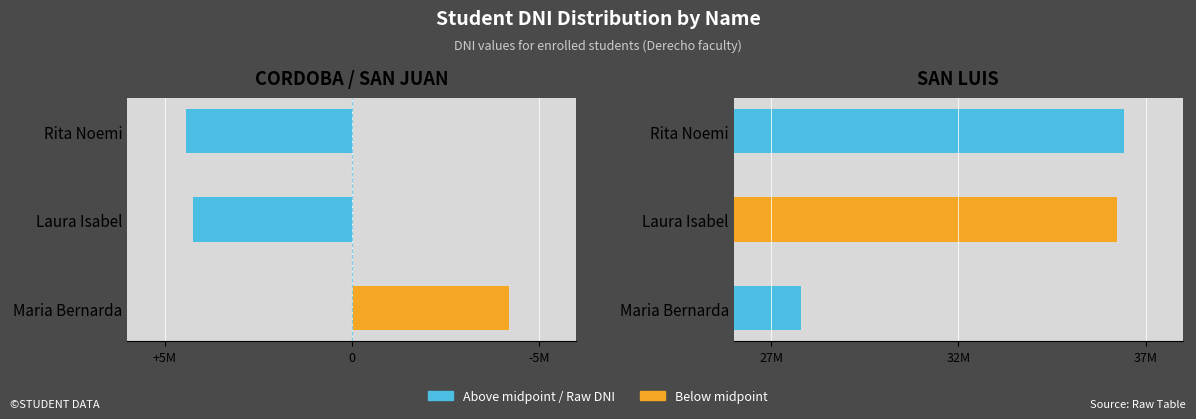

What is the sum of all DNI (relative) values?

4472941